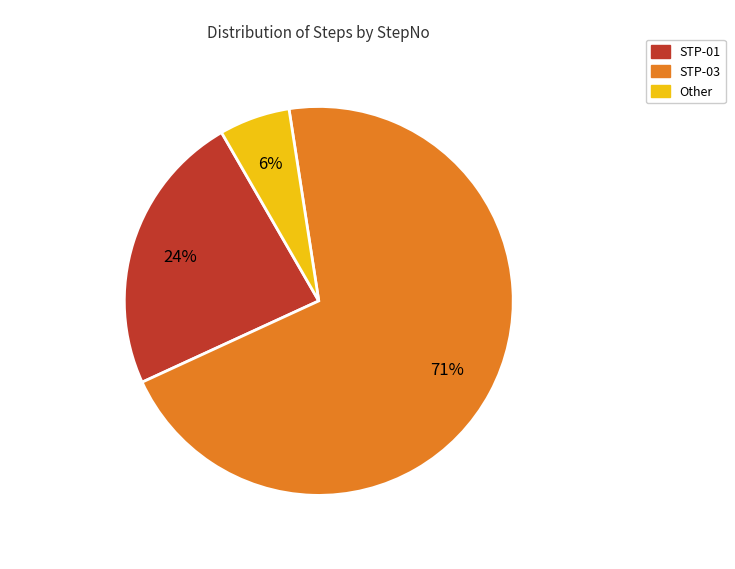

Is it true that STP-01 is 14% of the pie?

False